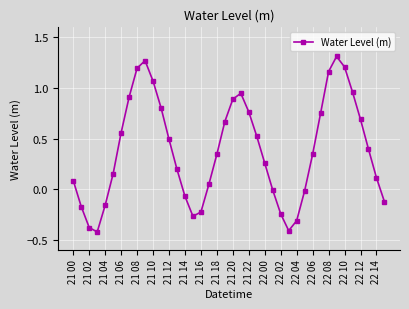

True or false: there are more than 0 points higher than both neighbors.

True